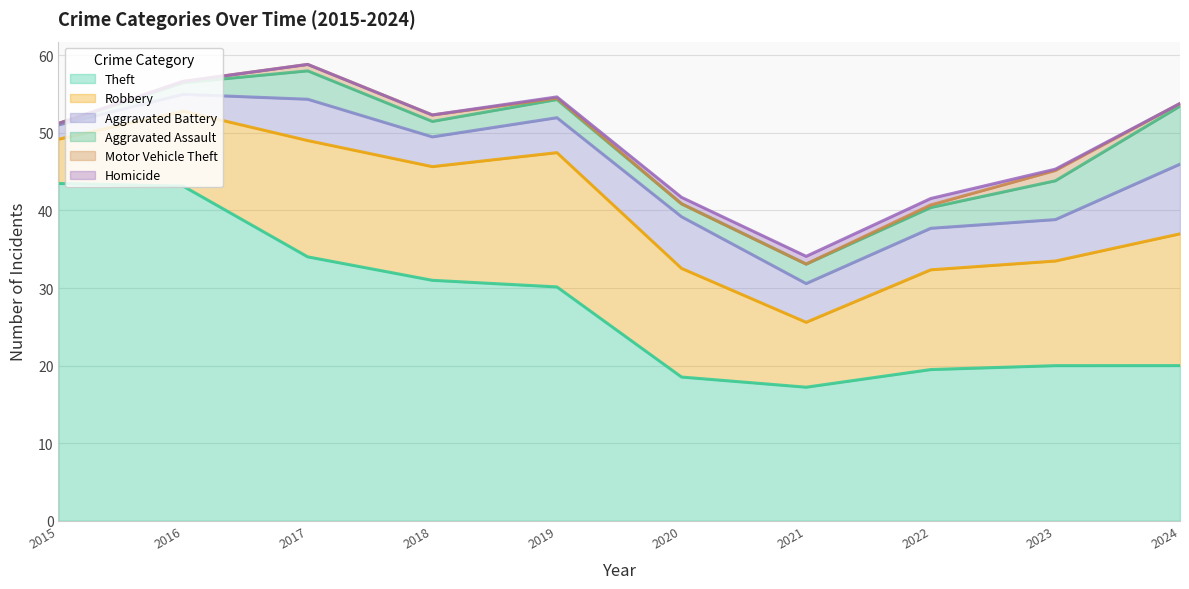

How many lines are shown in the chart?

6